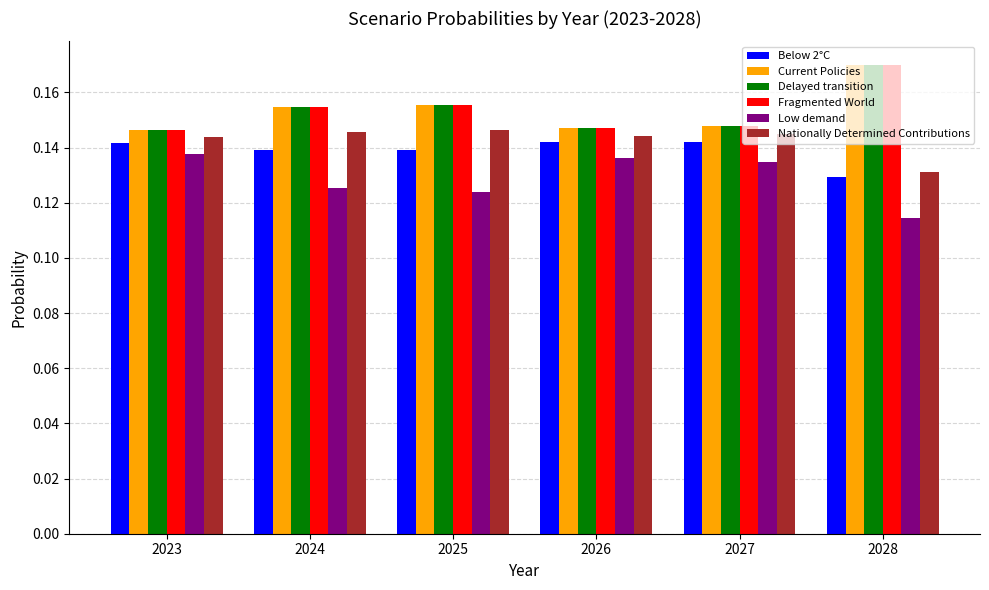

What is the sum of the Nationally Determined Contributions values at 2026 and 2028?

0.3